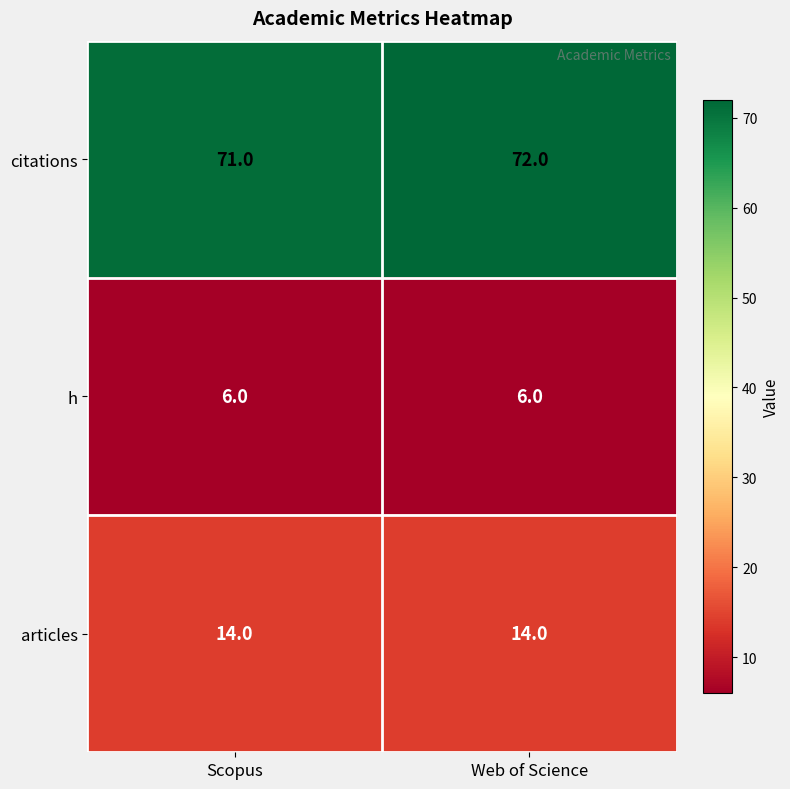

Which series has the largest range (max minus min)?

citations